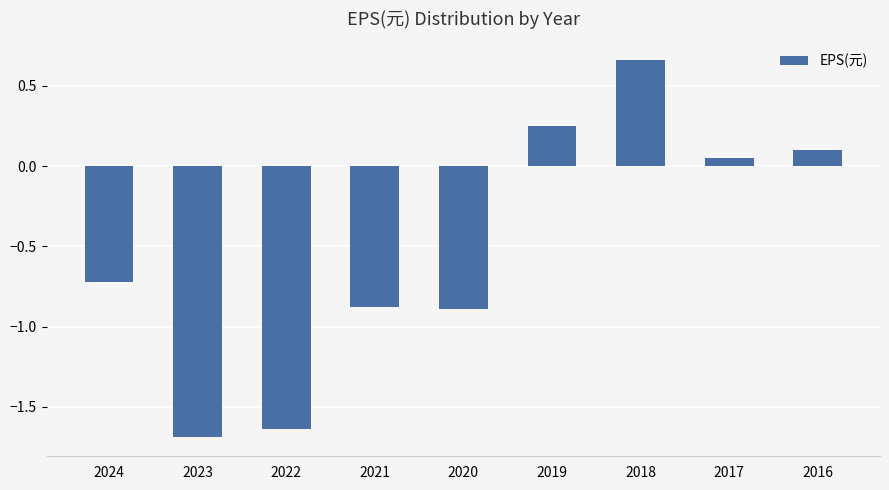

How many bars are there in total?

9